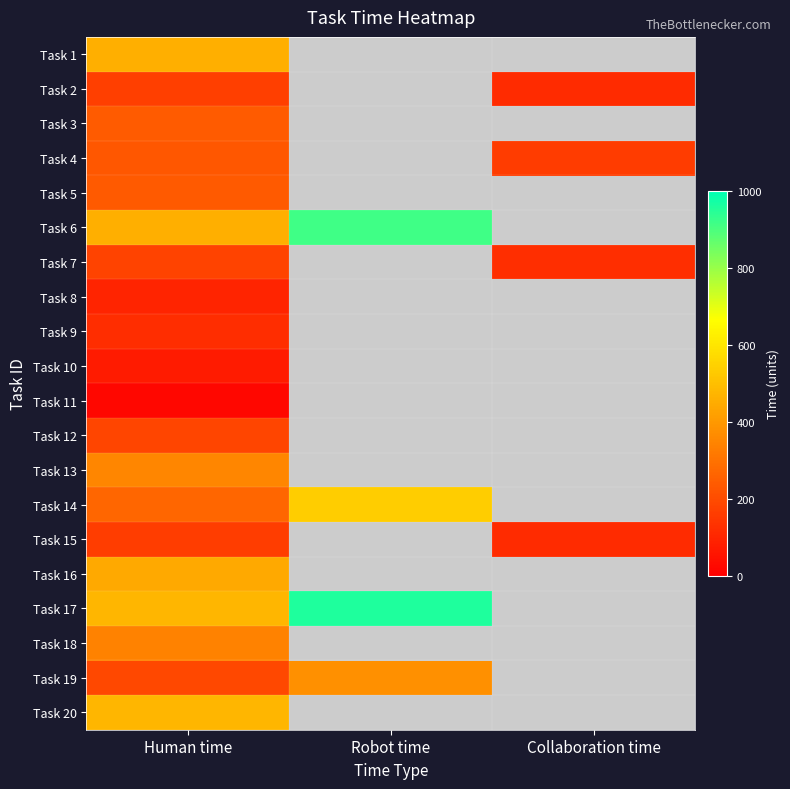

How many values in Task 15 are above zero?

2